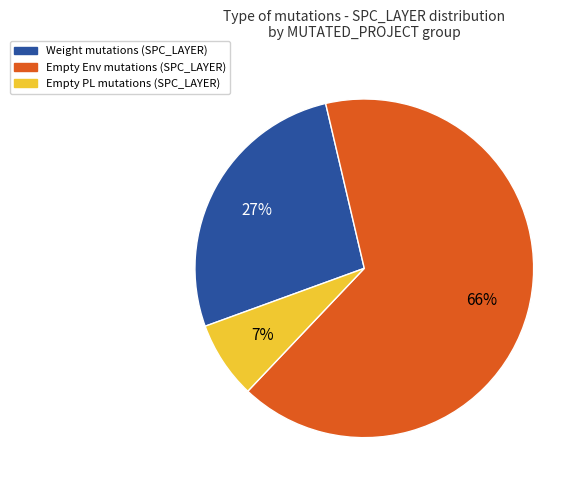

What percentage is the Empty PL mutations (SPC_LAYER) slice, to the nearest percent?

7%